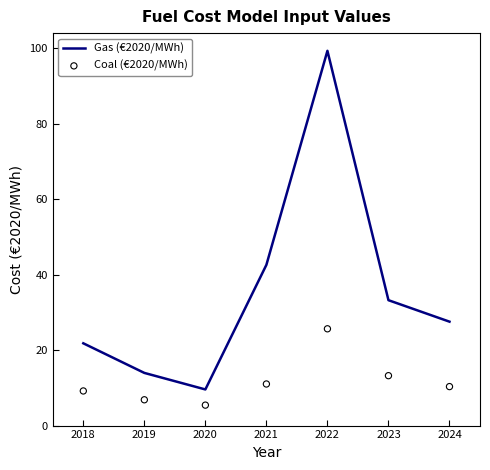

What are all the series names shown in the legend?

Gas (€2020/MWh), Coal (€2020/MWh)